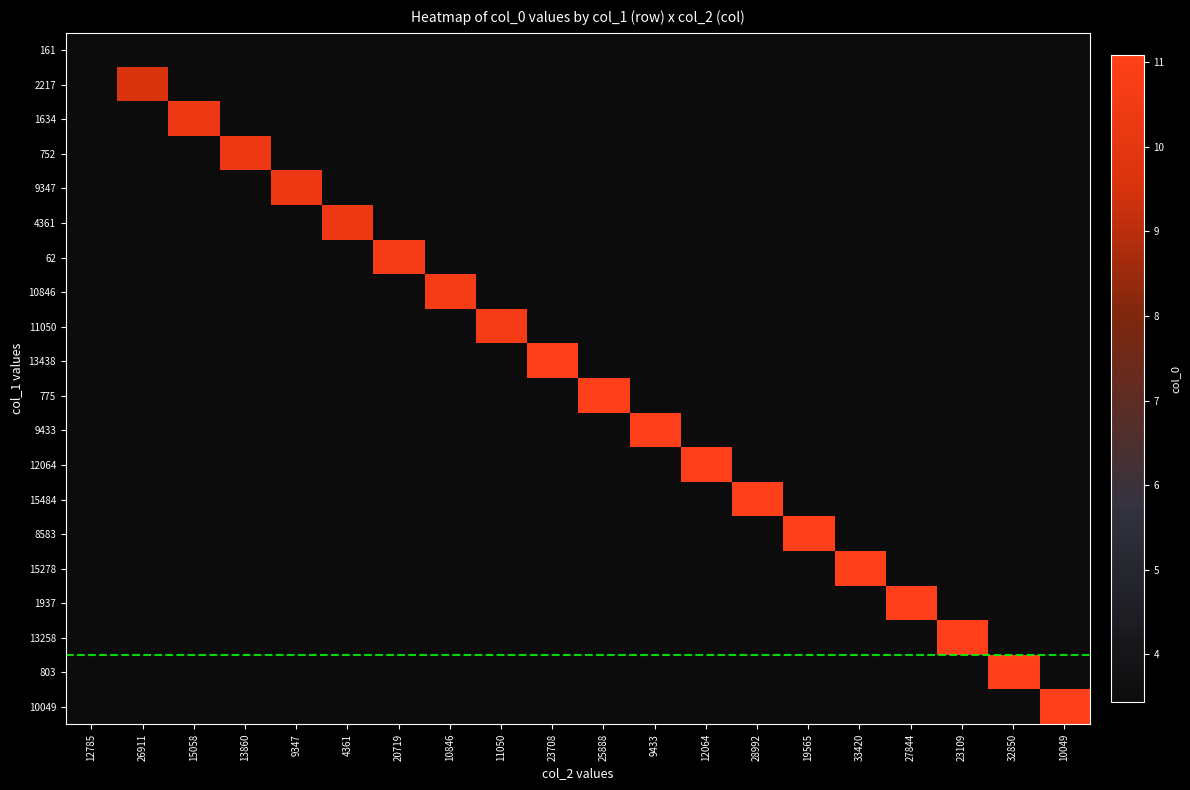

Which category has the lowest value across all series?

12785